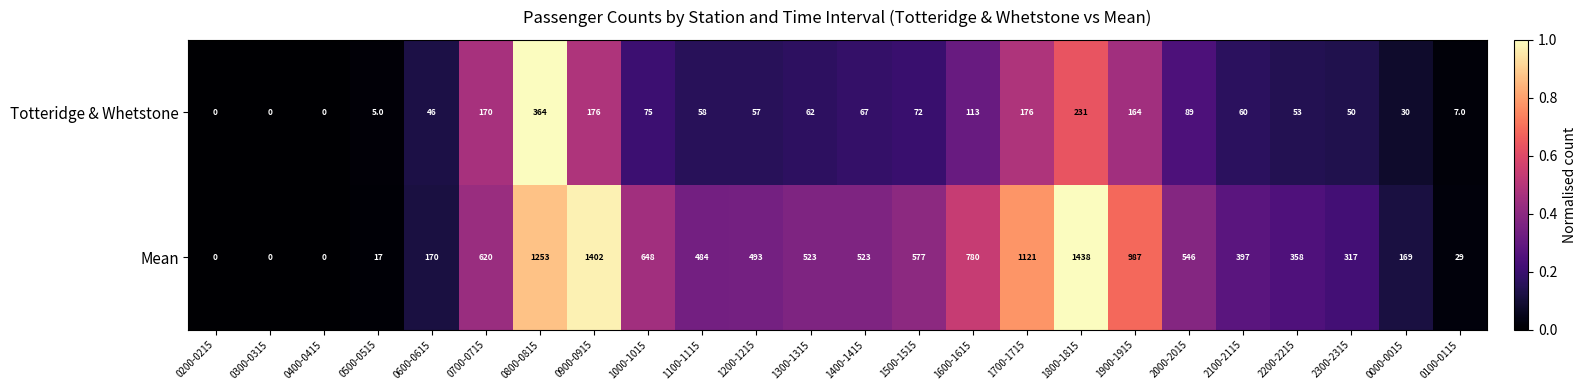

Which series has the widest spread of values?

Mean